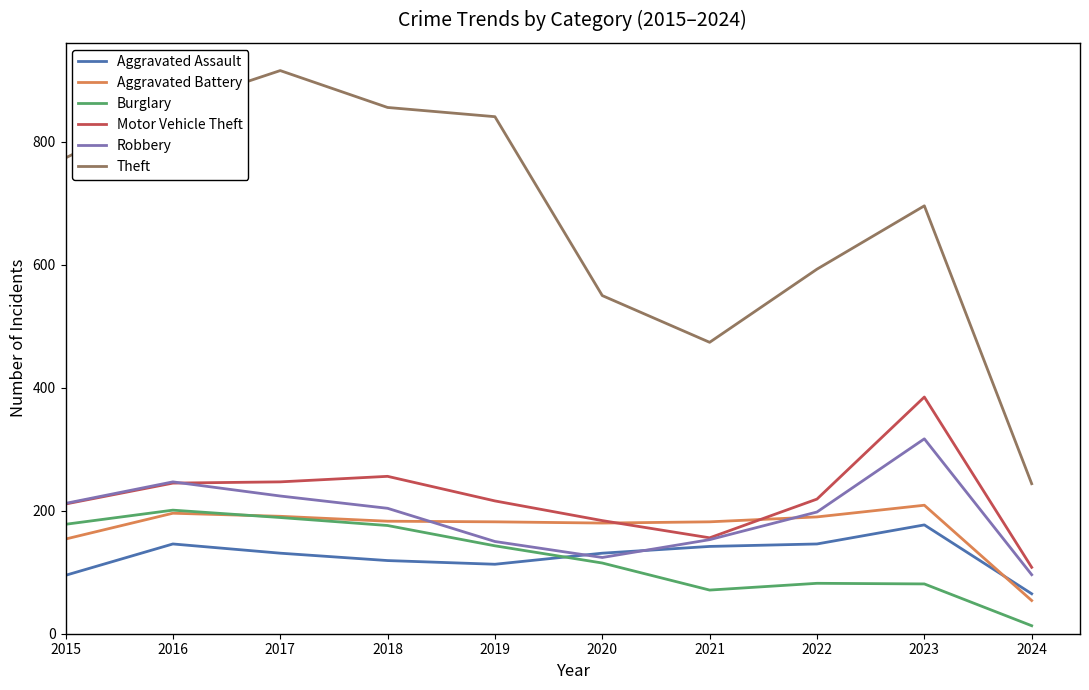

Is this an area chart (filled region under the line)?

No